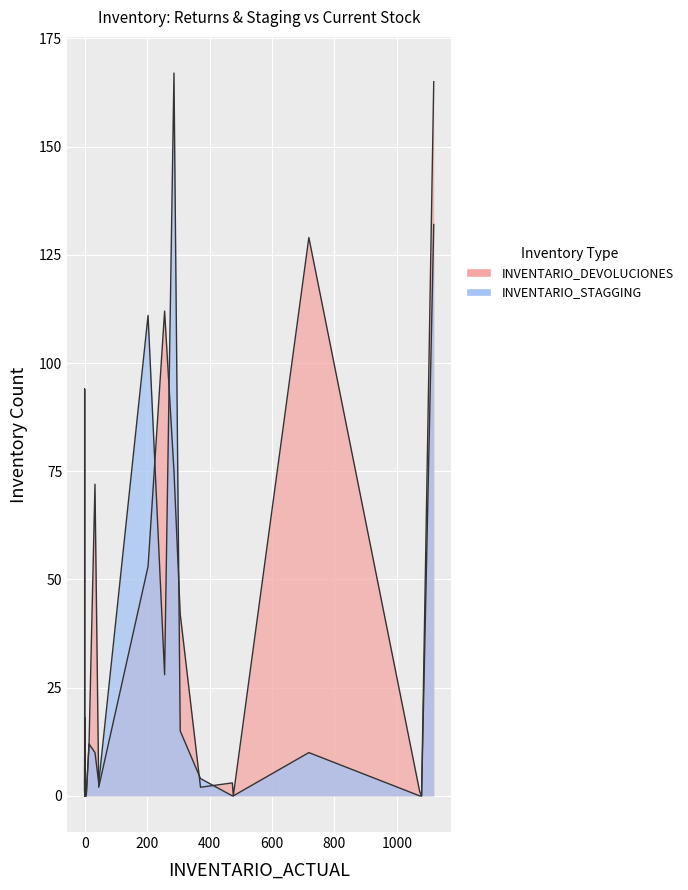

How many distinct data groups are displayed?

2